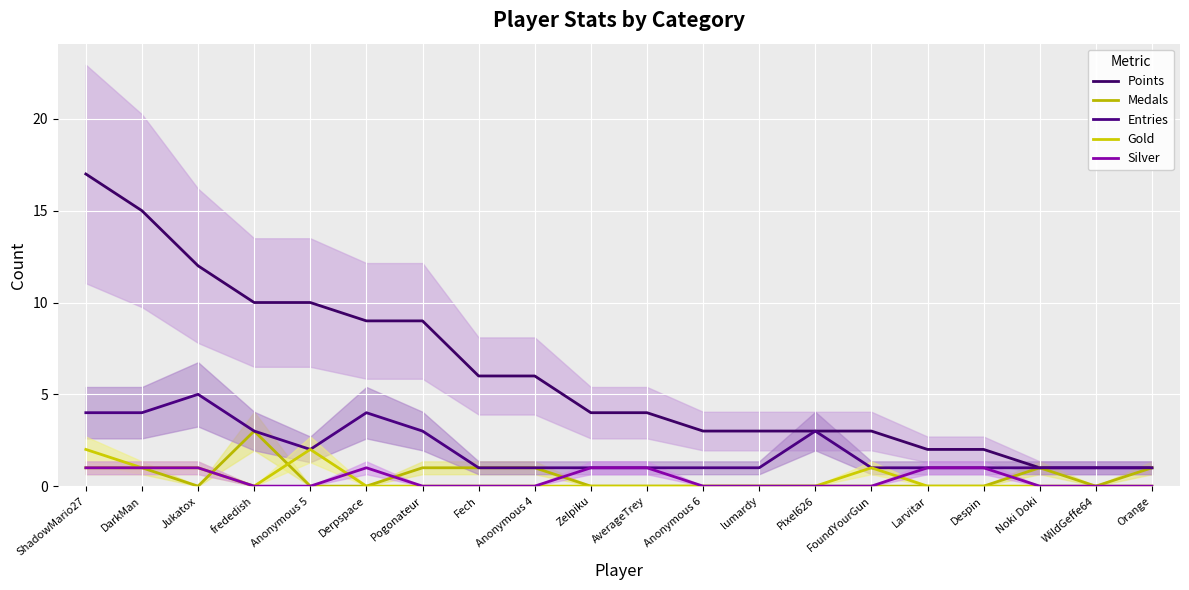

What is the spread (max minus min) of values at ShadowMario27?

16